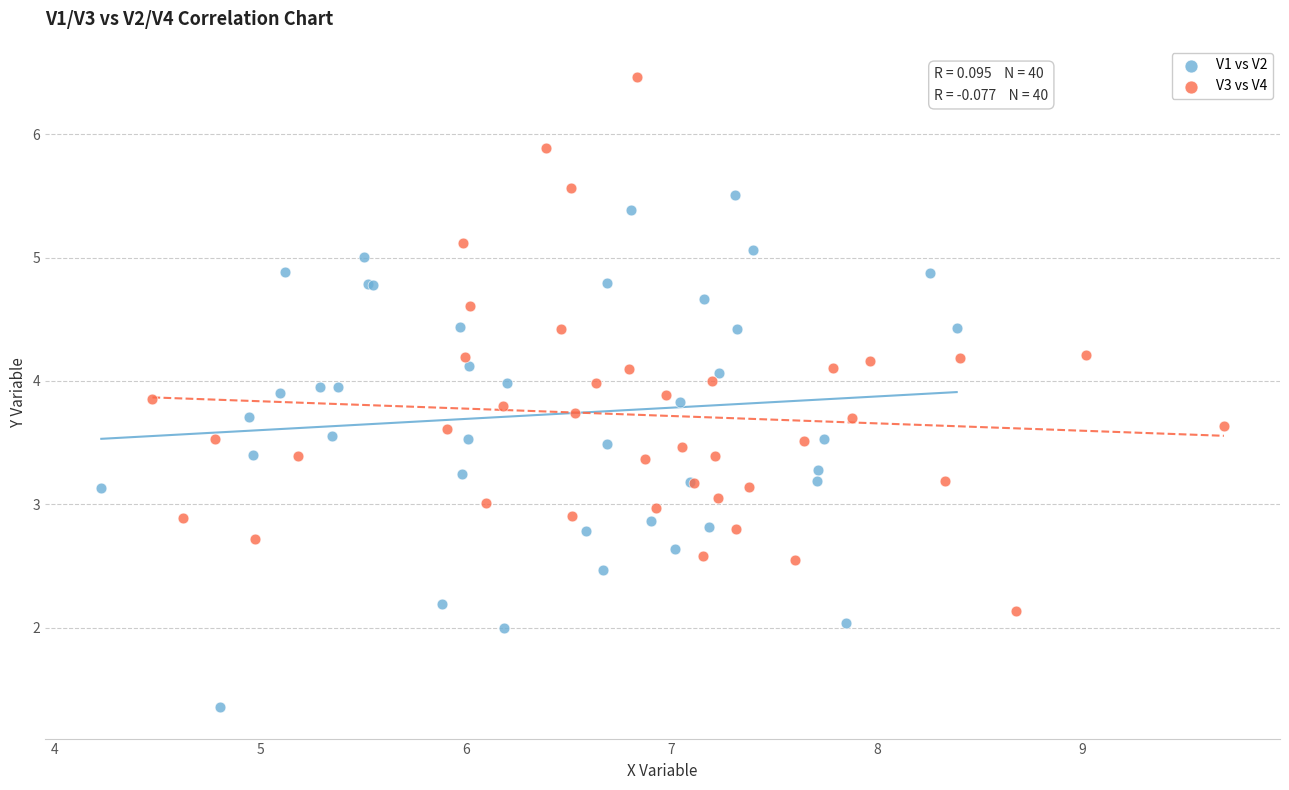

Which series contains the lowest Y value?

V1 vs V2